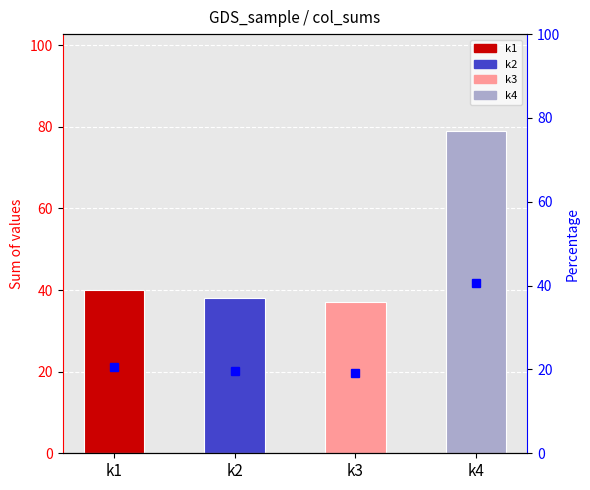

The value at k1 is 6.8. True or false?

False